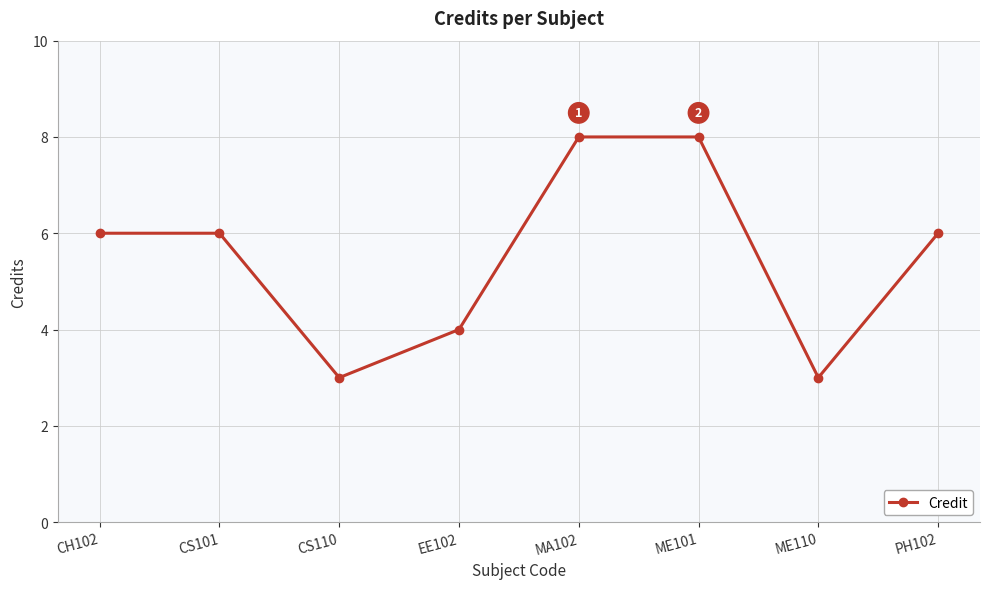

How many values are between 4 and 8?

6